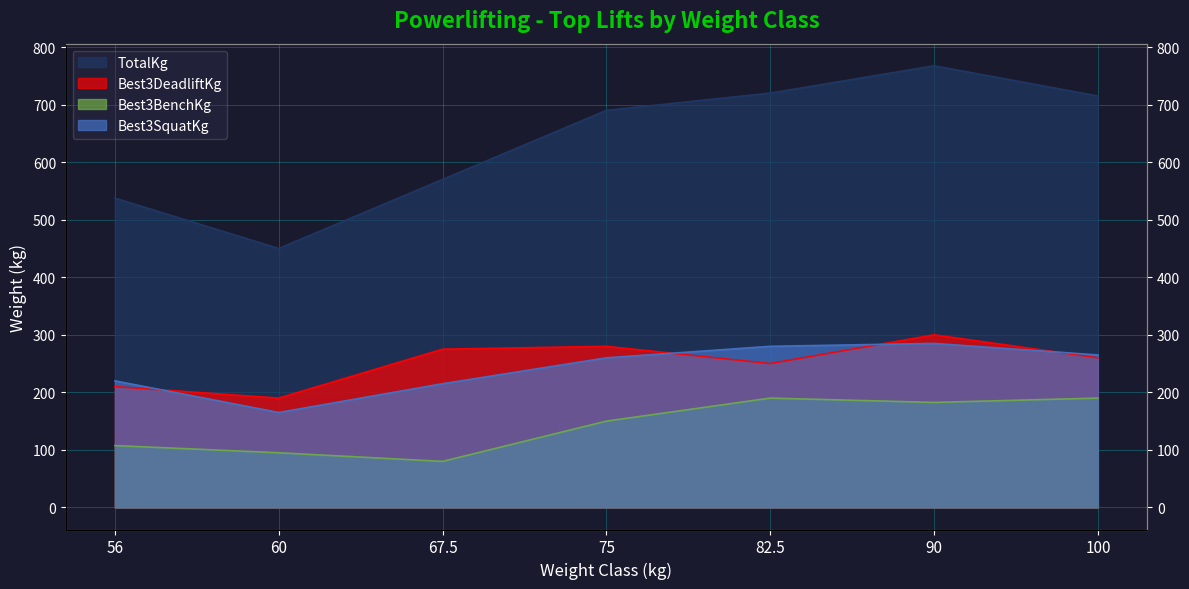

True or false: TotalKg and Best3BenchKg intersect in this chart.

False